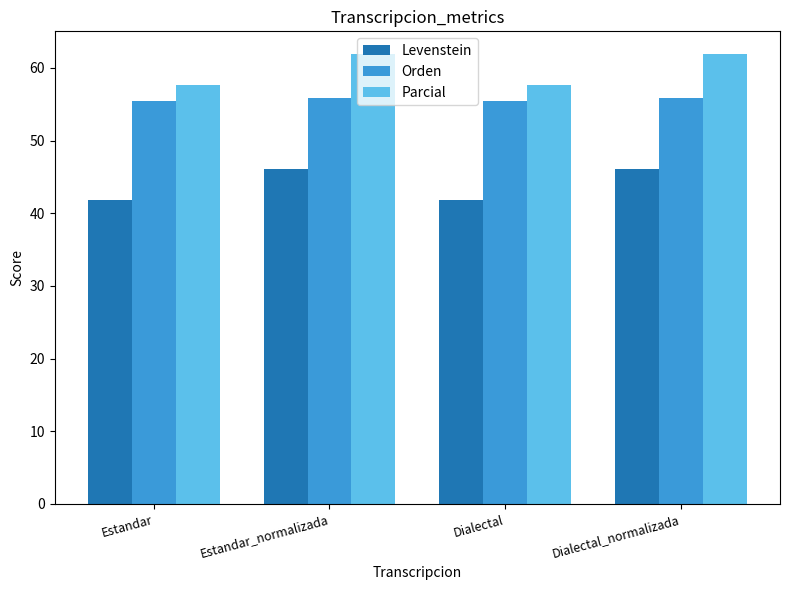

Rank the series at Estandar_normalizada from lowest to highest value.

Levenstein, Orden, Parcial